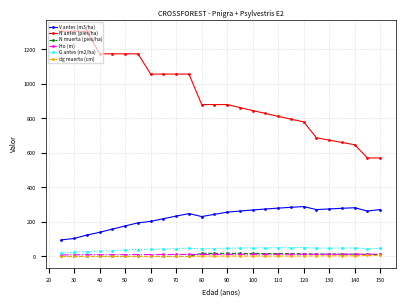

What are all the series names shown in the legend?

V antes (m3/ha), N antes (pies/ha), N muerta (pies/ha), Ho (m), G antes (m2/ha), dg muerta (cm)